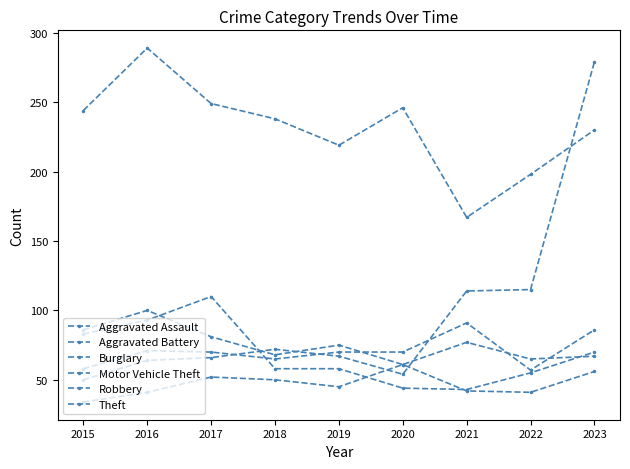

Which series ends up on top after the final intersection of Theft and Motor Vehicle Theft?

Motor Vehicle Theft